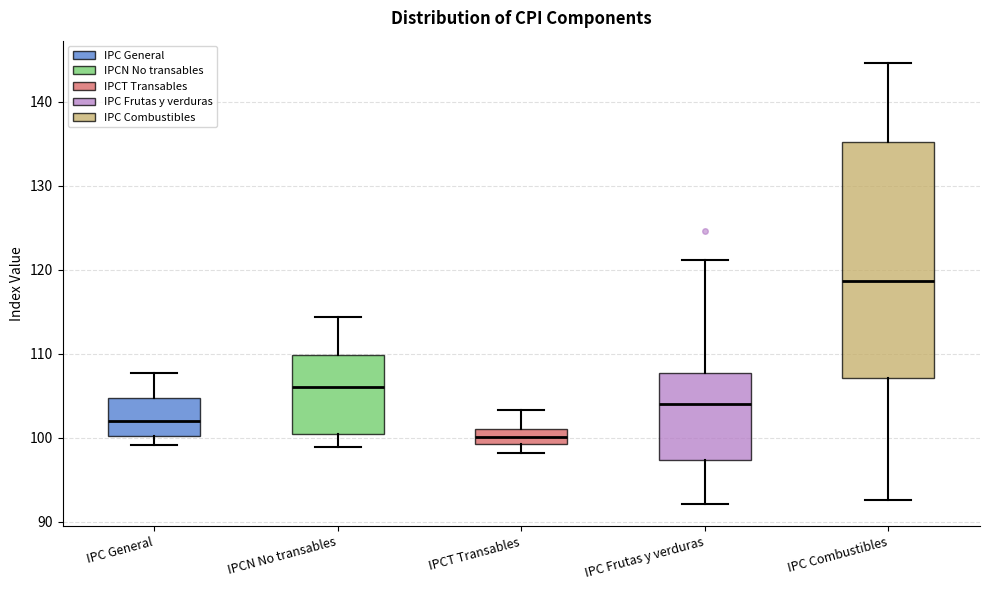

Reading left to right, read every box against the y-axis: the position of its median line, the range the box covers, and the ends of its whiskers. The values are not printed on the chart, so give them approximately, as read against the axis.

IPC General: median 102, box 100 to 105, whiskers 99 to 108
IPCN No transables: median 106, box 100 to 110, whiskers 99 to 114
IPCT Transables: median 100, box 99 to 101, whiskers 98 to 103
IPC Frutas y verduras: median 104, box 97 to 108, whiskers 92 to 121
IPC Combustibles: median 119, box 107 to 135, whiskers 93 to 145